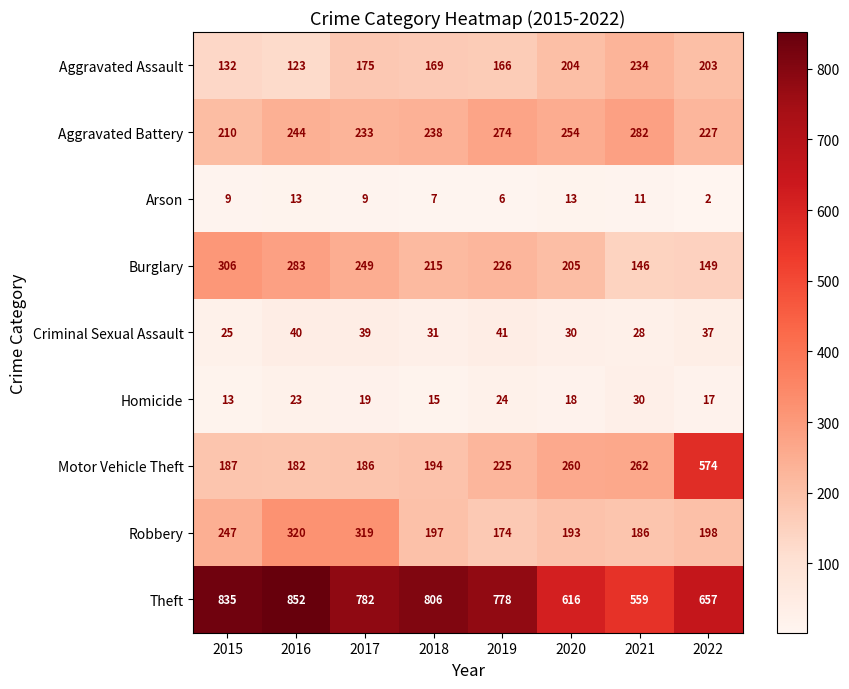

What is the maximum value shown in the chart?

852